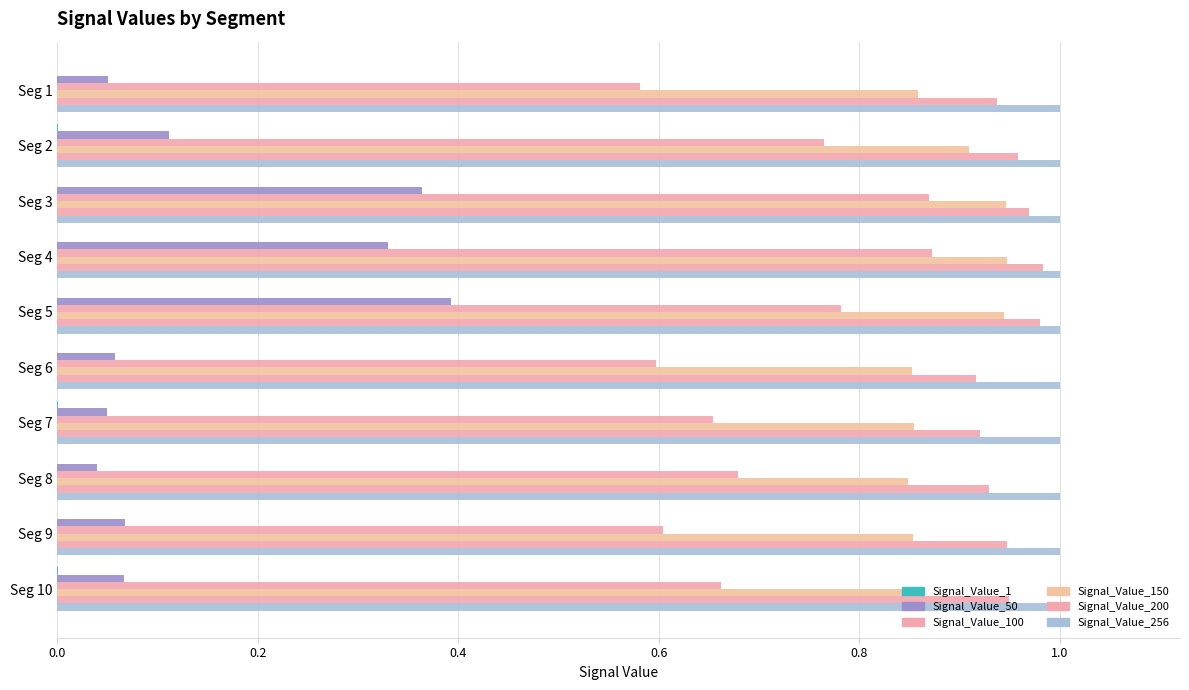

Count the number of data series in this chart.

6